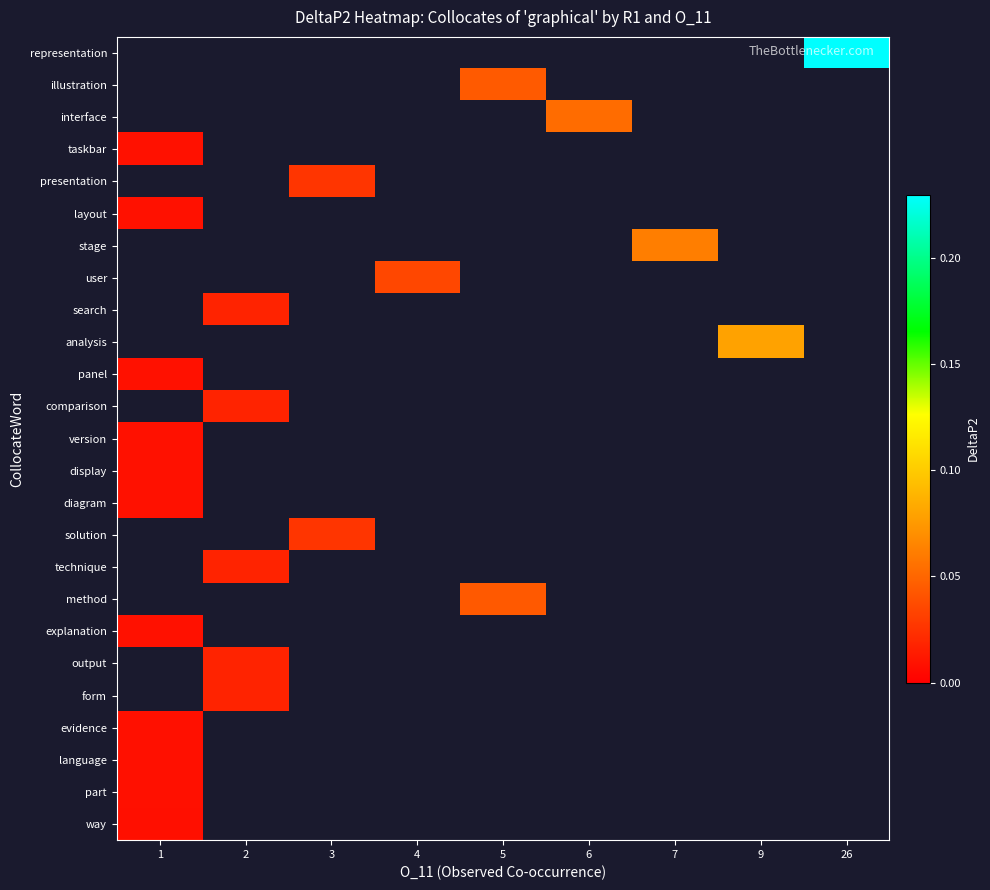

Which has a higher value, 1 or 2?

2